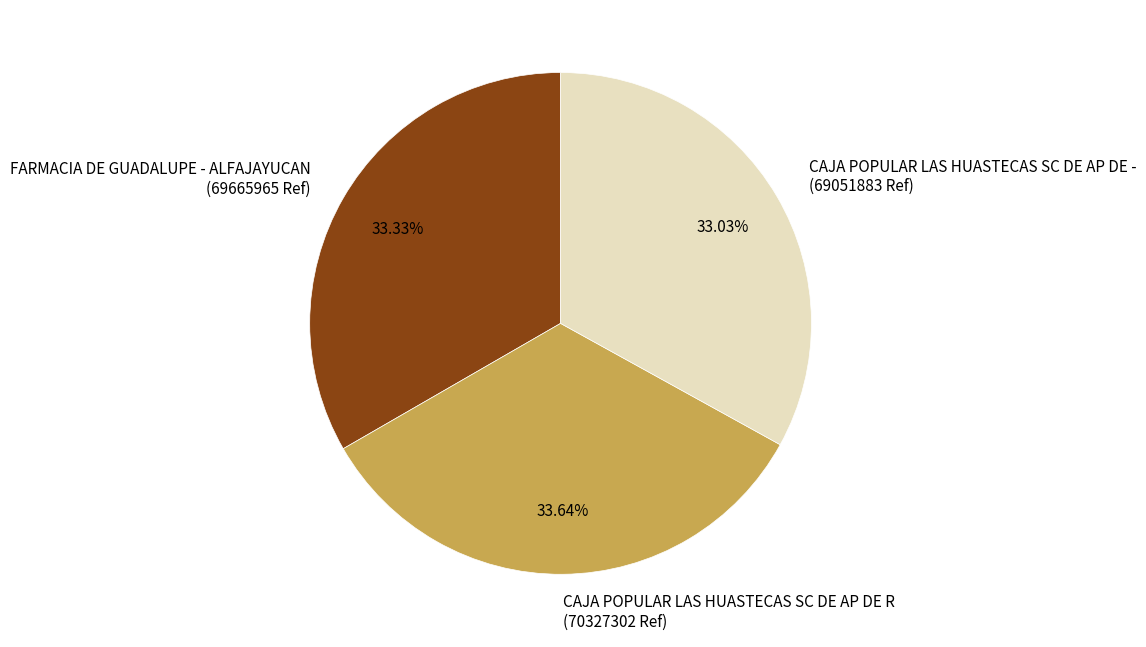

Is there a majority slice in this chart?

No